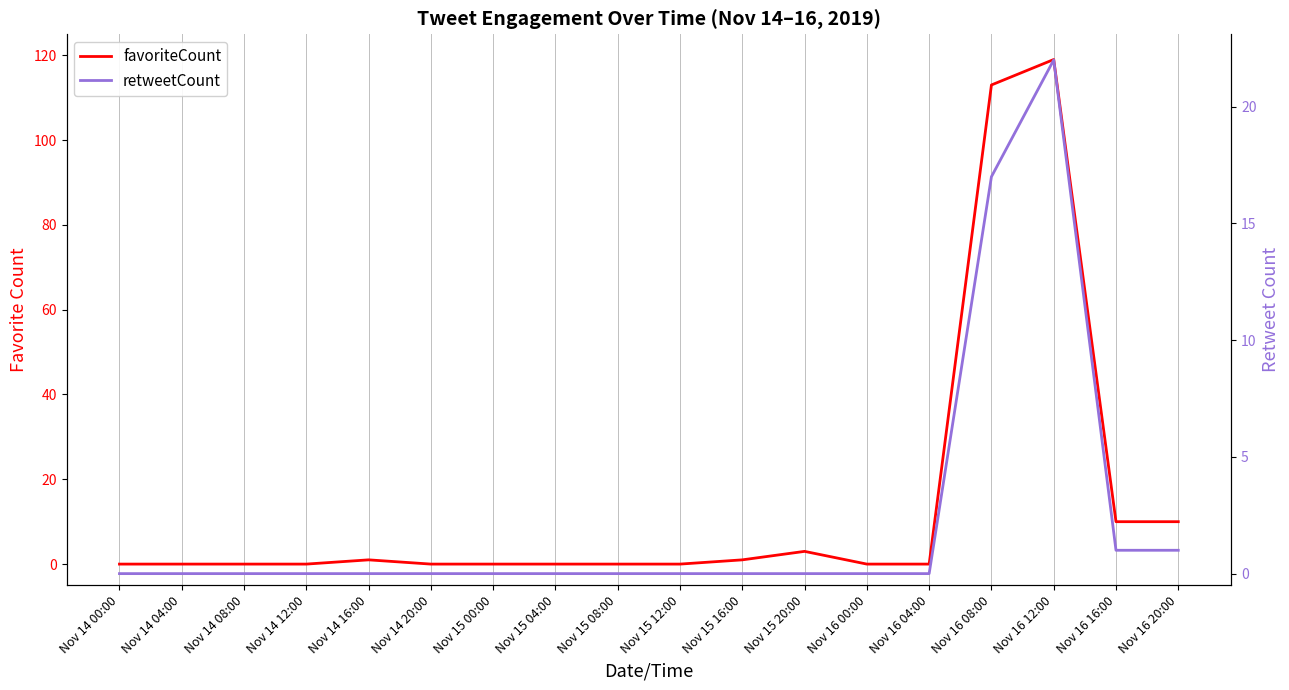

Does the chart display data point markers on the line(s)?

No